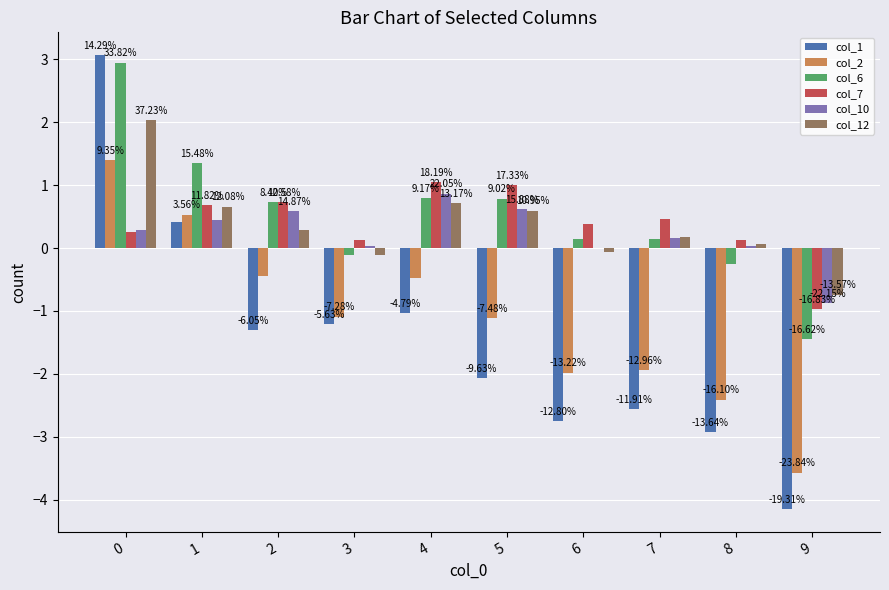

Reading right to left, transcribe all the data shown in this chart.

col_1: -4.2	-2.9	-2.6	-2.8	-2.1	-1.0	-1.2	-1.3	0.4	3.1
col_2: -3.6	-2.4	-1.9	-2.0	-1.1	-0.5	-1.1	-0.5	0.5	1.4
col_6: -1.4	-0.3	0.1	0.1	0.8	0.8	-0.1	0.7	1.4	3.0
col_7: -1.0	0.1	0.5	0.4	1.0	1.1	0.1	0.7	0.7	0.3
col_10: -0.9	0.0	0.2	-0.0	0.6	0.9	0.0	0.6	0.5	0.3
col_12: -0.7	0.1	0.2	-0.1	0.6	0.7	-0.1	0.3	0.7	2.0